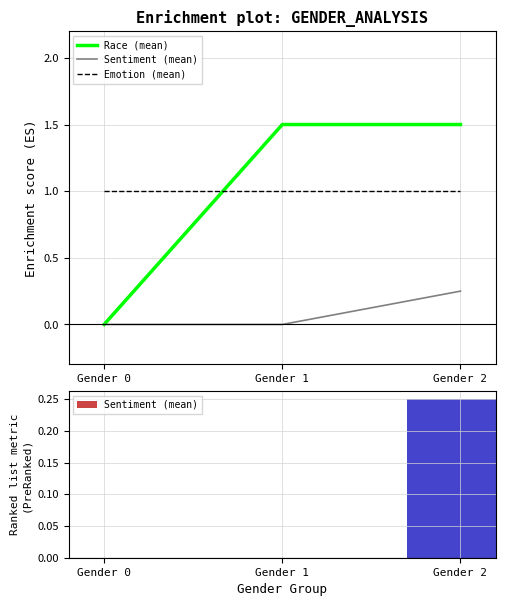

Reading left to right, what are all the values shown in this chart?

Race (mean): 0.0	1.5	1.5
Sentiment (mean): 0.0	0.0	0.2
Emotion (mean): 1.0	1.0	1.0